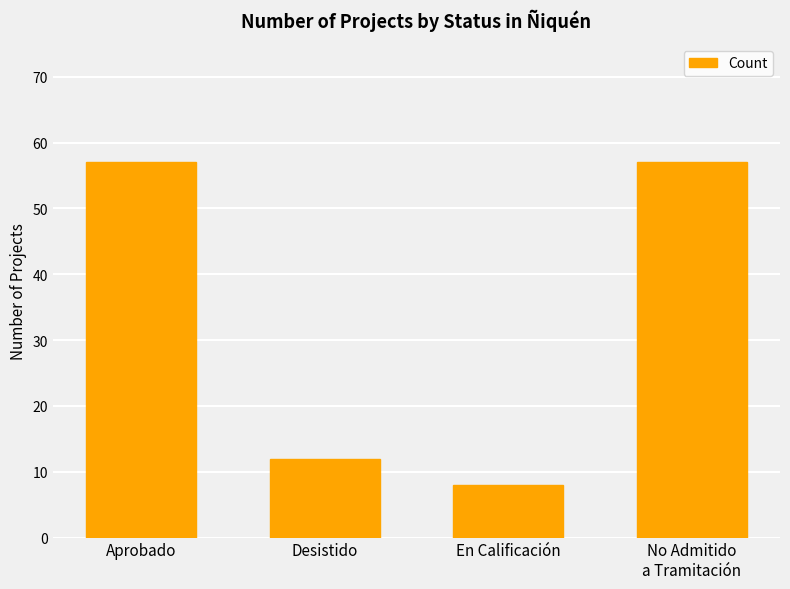

Reading left to right, extract all data points from this chart.

57	12	8	57